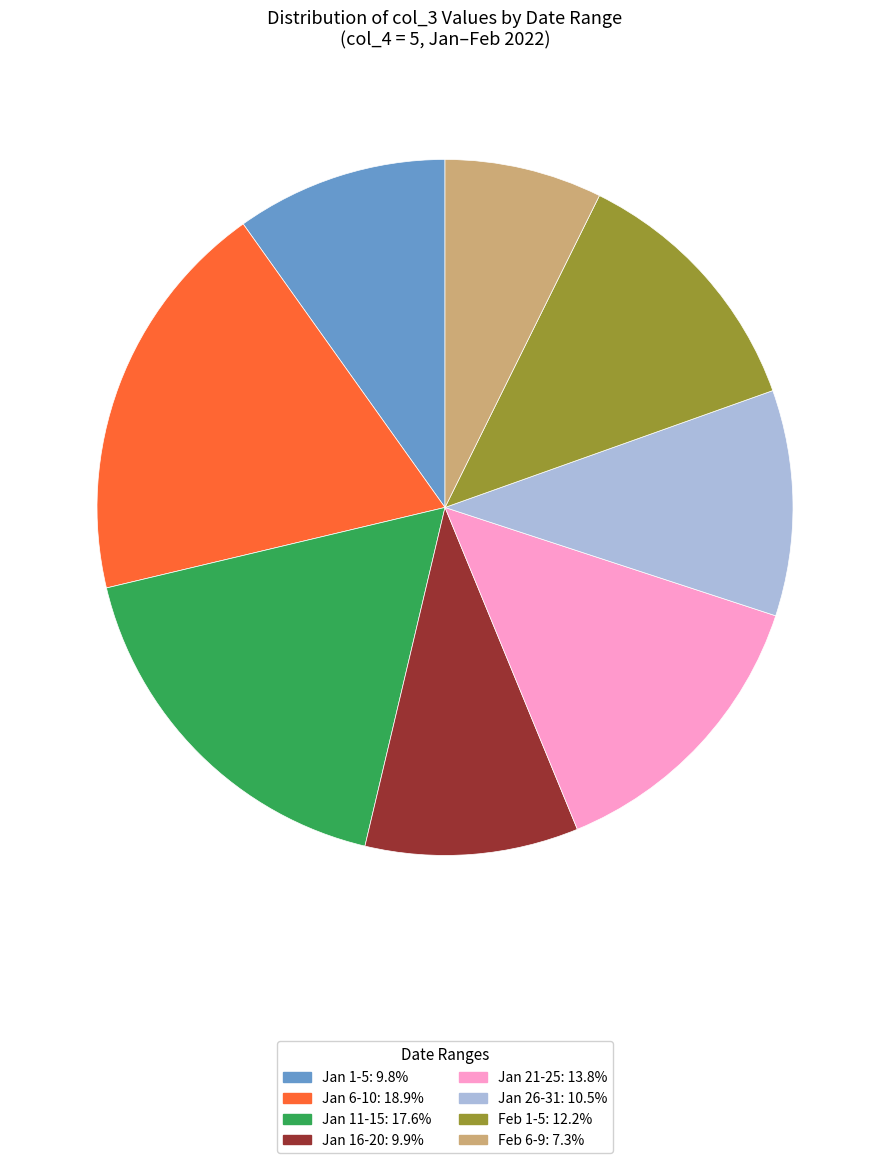

Does any single category account for the majority?

No